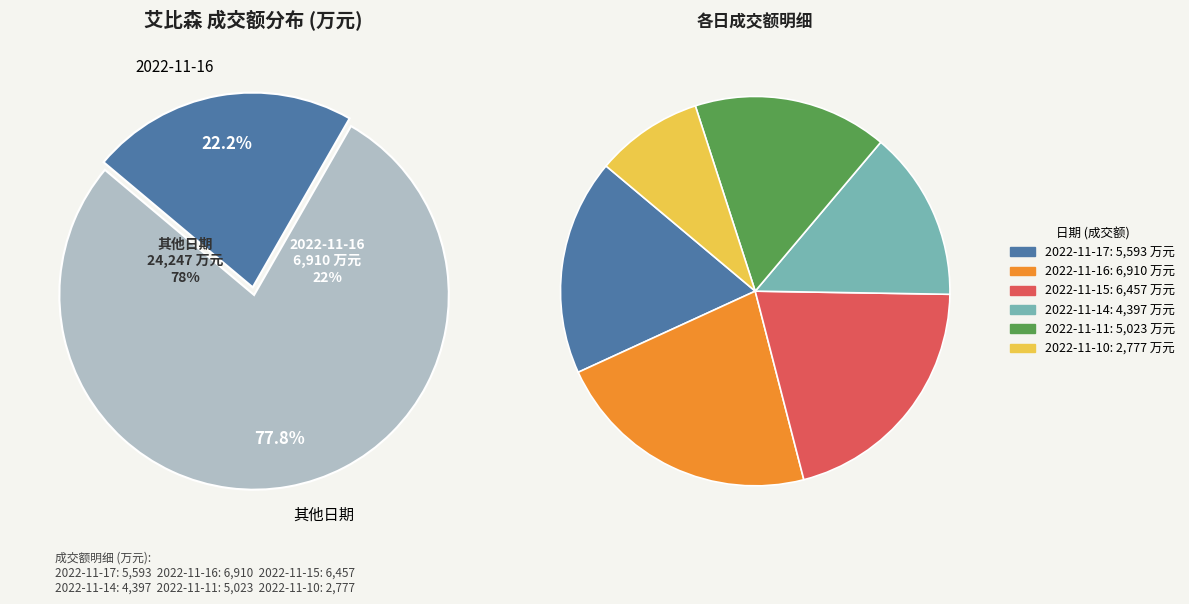

True or false: 2022-11-17 accounts for 18% of the total.

True